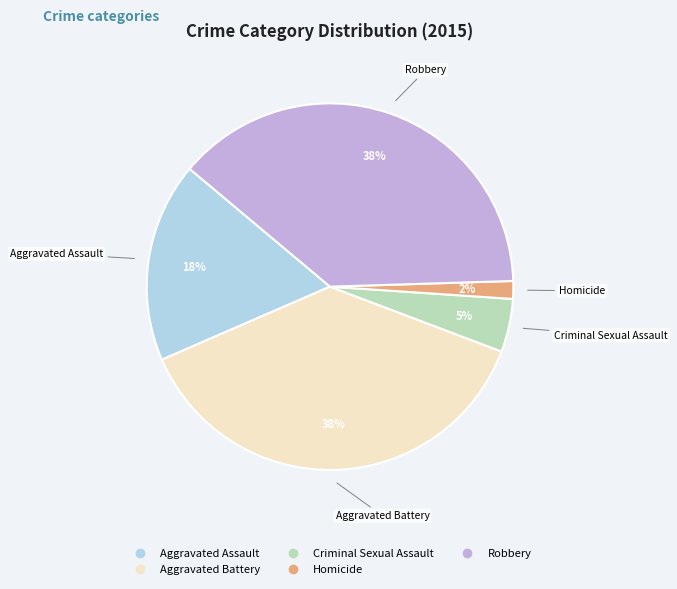

Does any single category account for the majority?

No